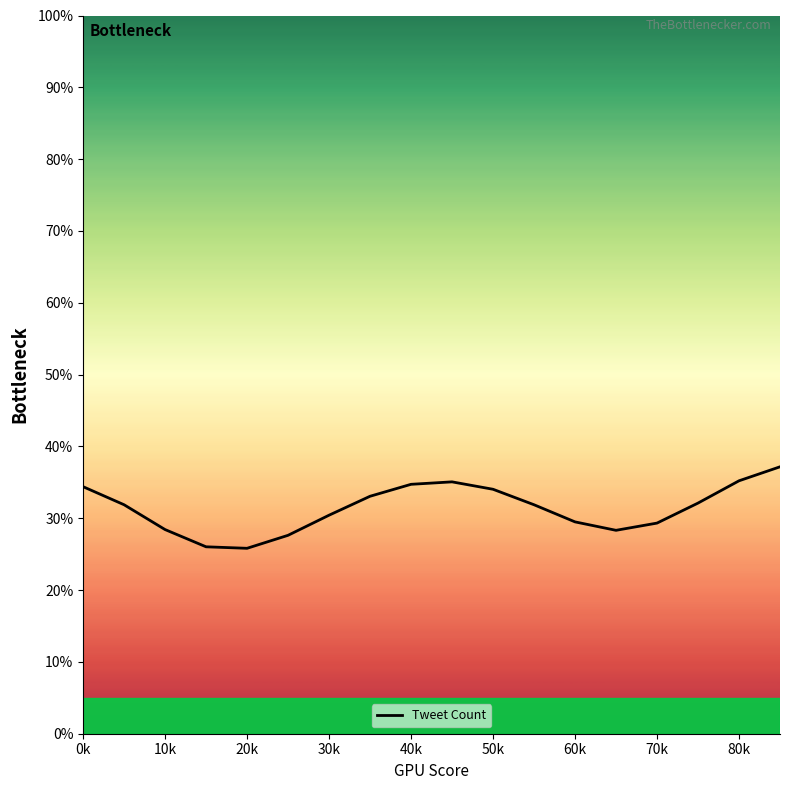

What is the minimum value shown in the chart?

25.8